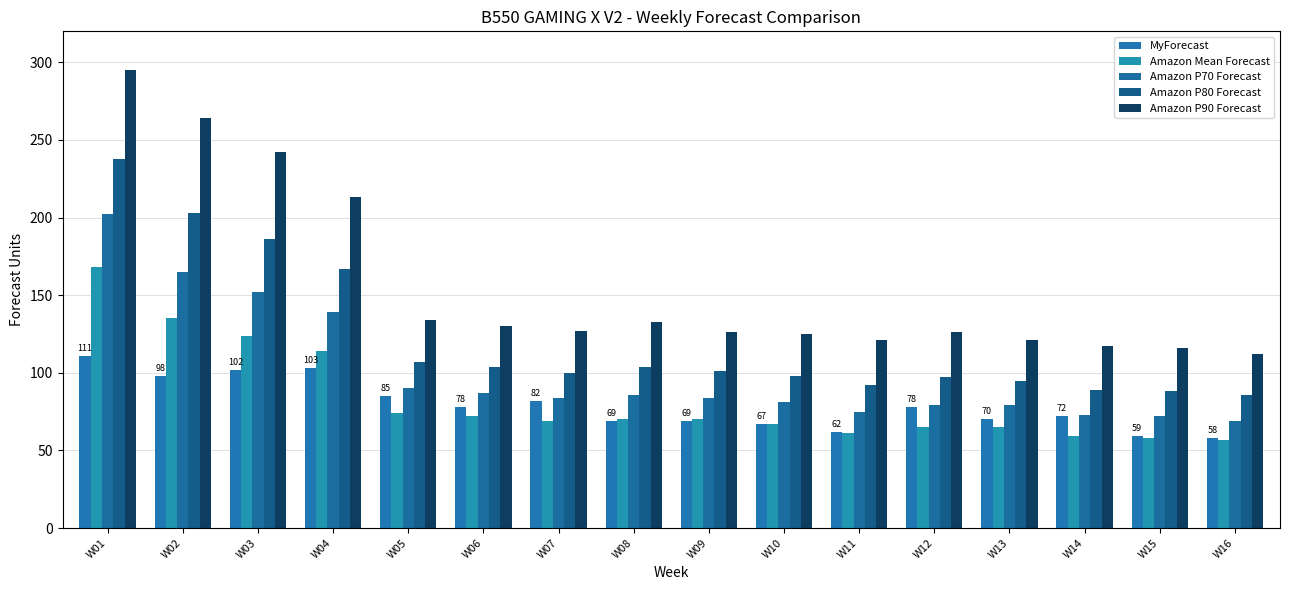

At which label is Amazon P70 Forecast closest to 135?

W04